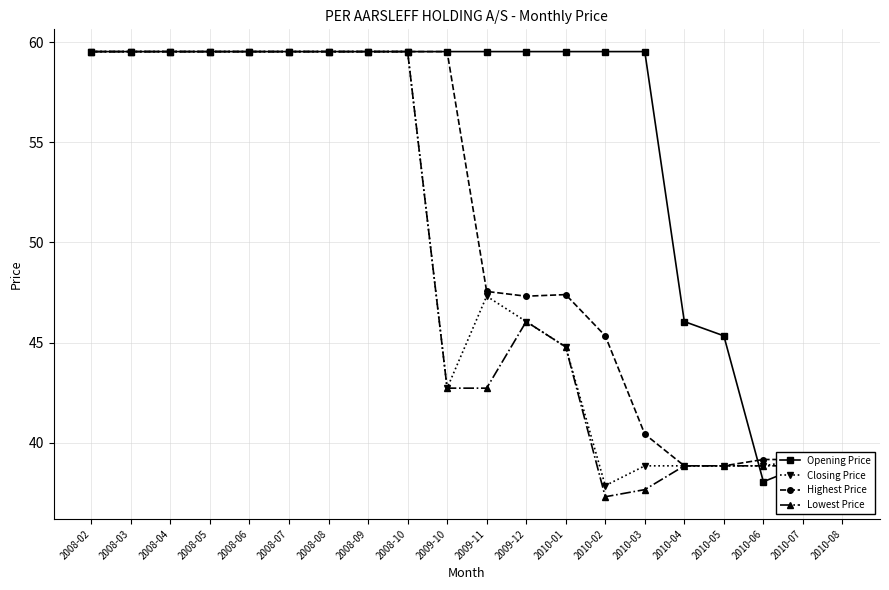

At how many categories does at least one series exceed 42?

17